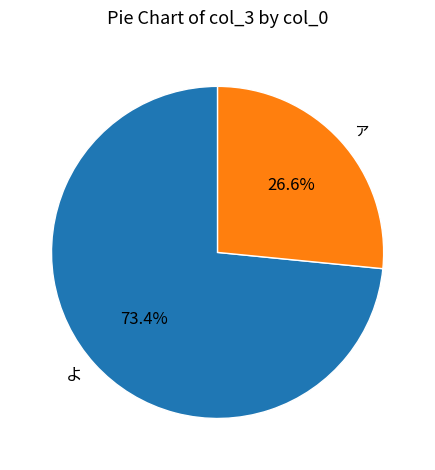

True or false: ァ accounts for 17% of the total.

False